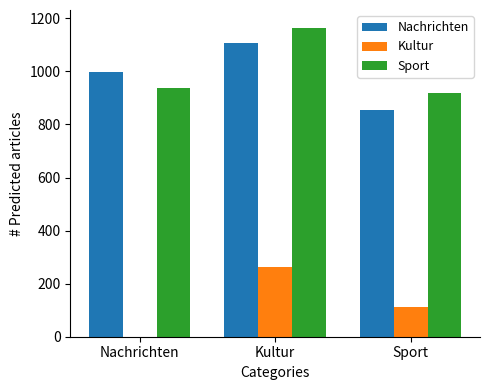

True or false: Nachrichten has a value of 590.6 at Sport.

False